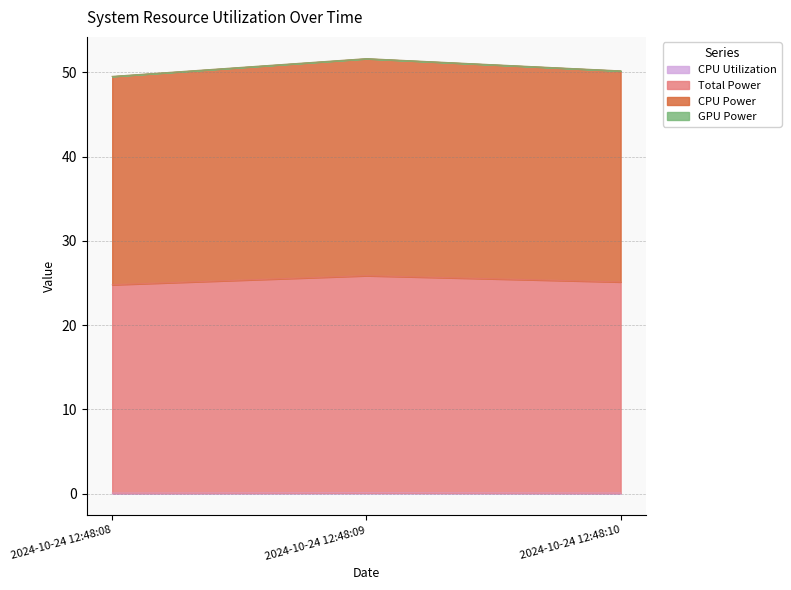

Which series has the widest spread of values?

Total Power